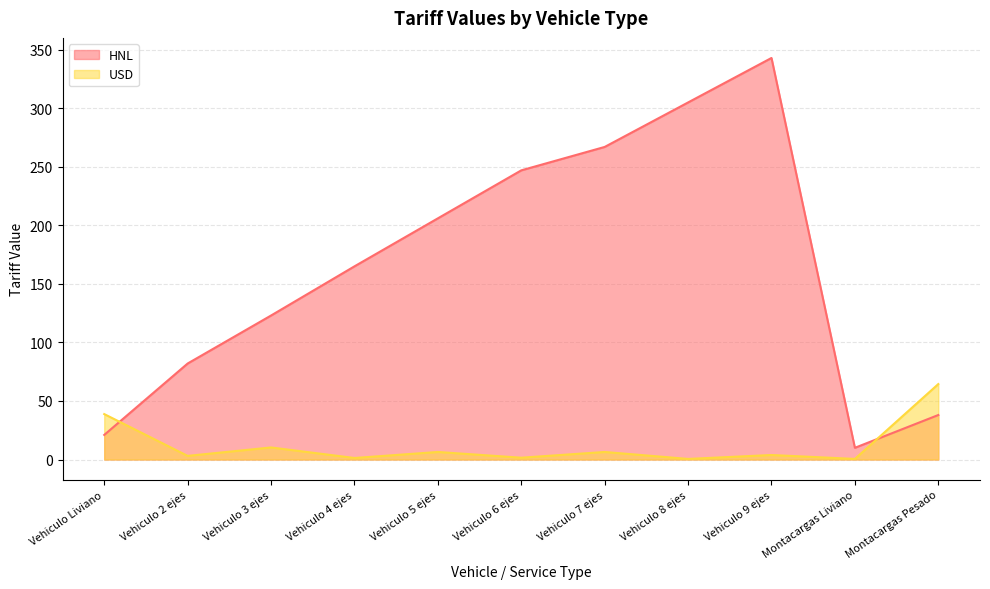

The HNL series shows 527.7 at Vehiculo 9 ejes. True or false?

False